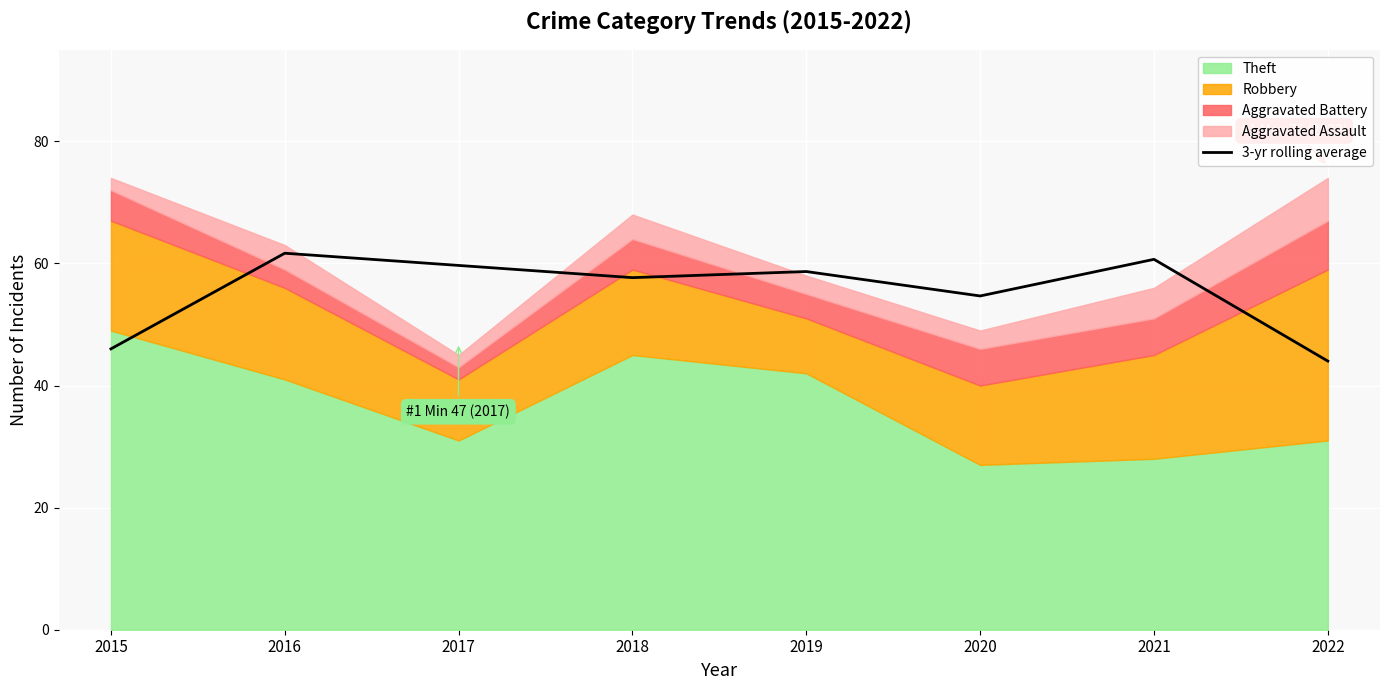

Rank the categories by value from highest to lowest.

2016, 2021, 2017, 2019, 2018, 2020, 2015, 2022